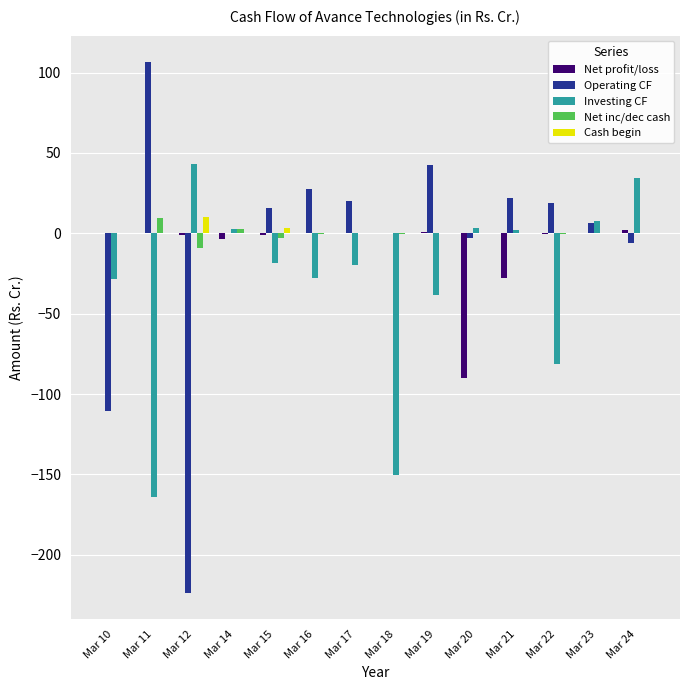

Which category has the highest value across all series?

Mar 11